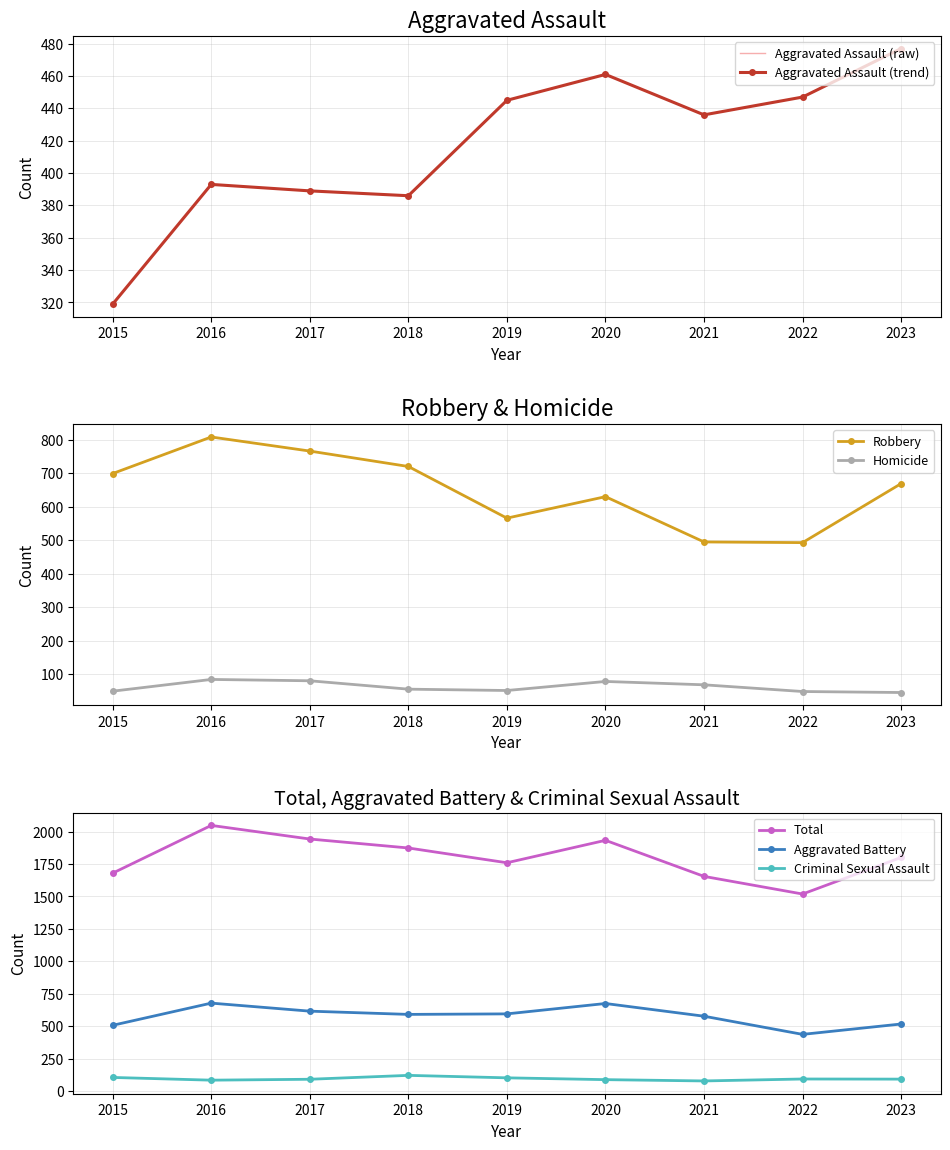

Which series has the largest total across all categories?

Total